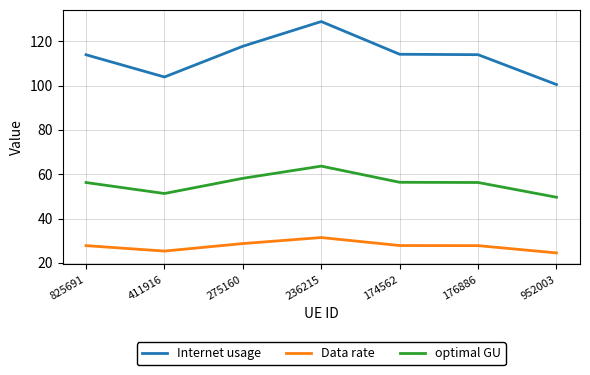

At which category is the sum across all series the highest?

236215